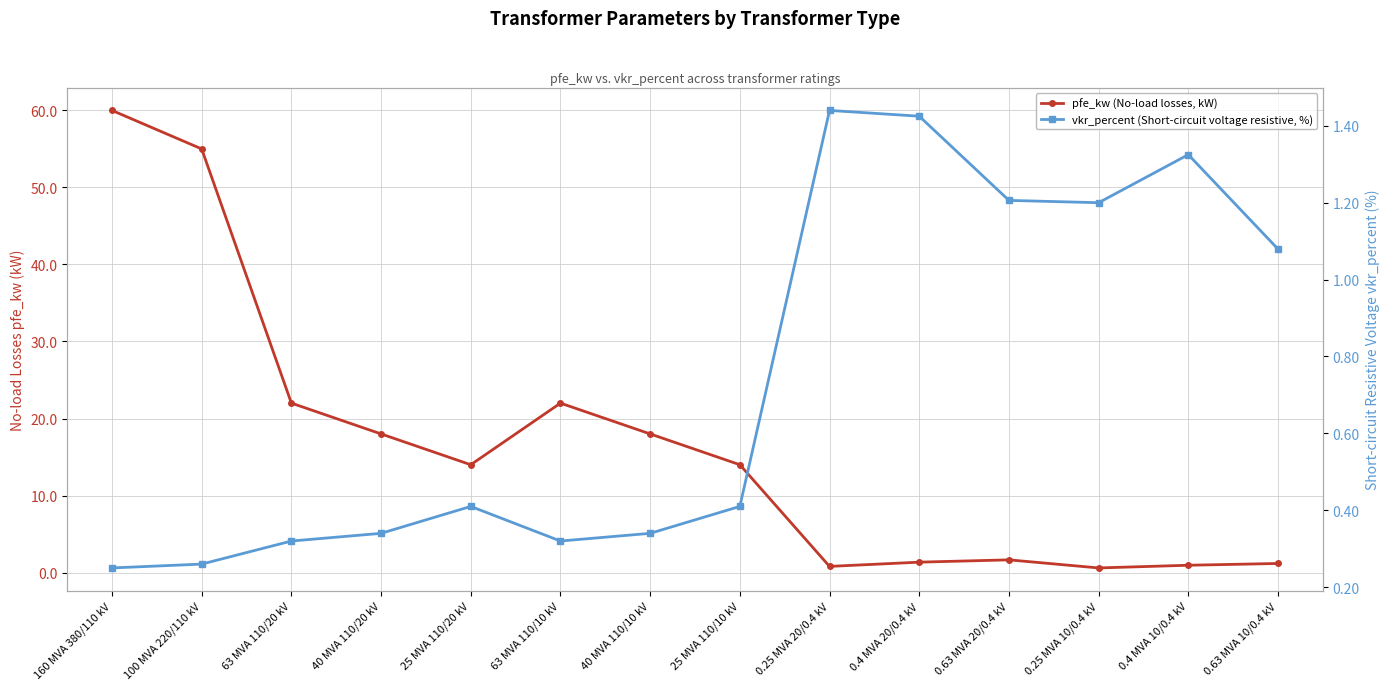

At how many categories does at least one series exceed 22?

2